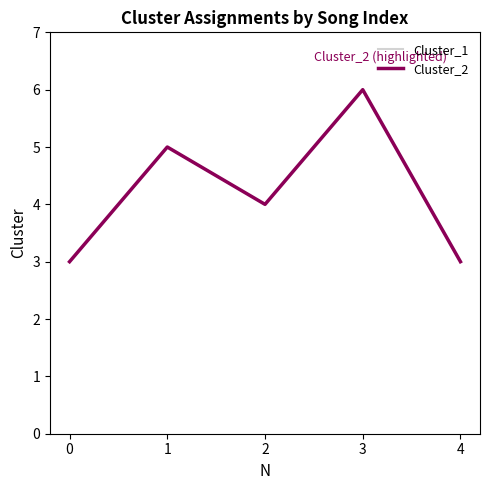

At which category is the sum across all series the highest?

3